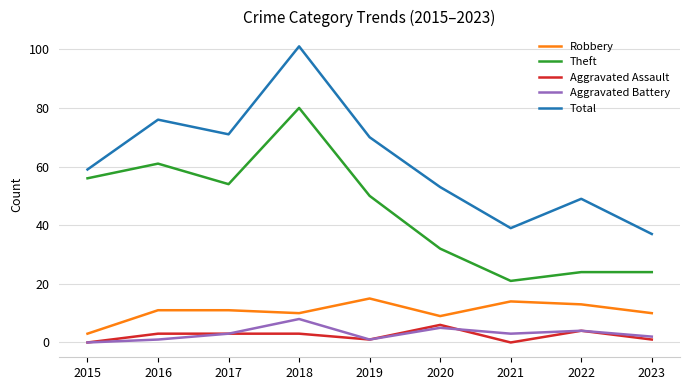

True or false: Aggravated Assault has a value of 4 at 2022.

True